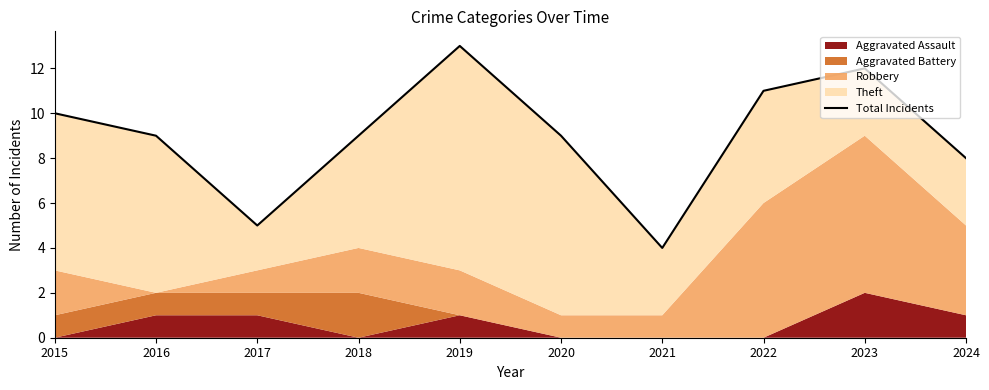

What is the value of the 10th point from the left?

8